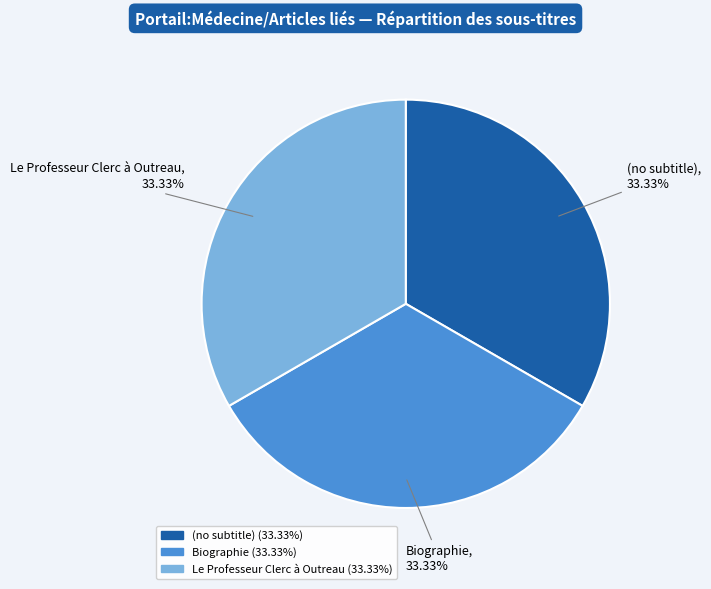

To the nearest percent, what is the difference between the largest and smallest slice percentages?

0%